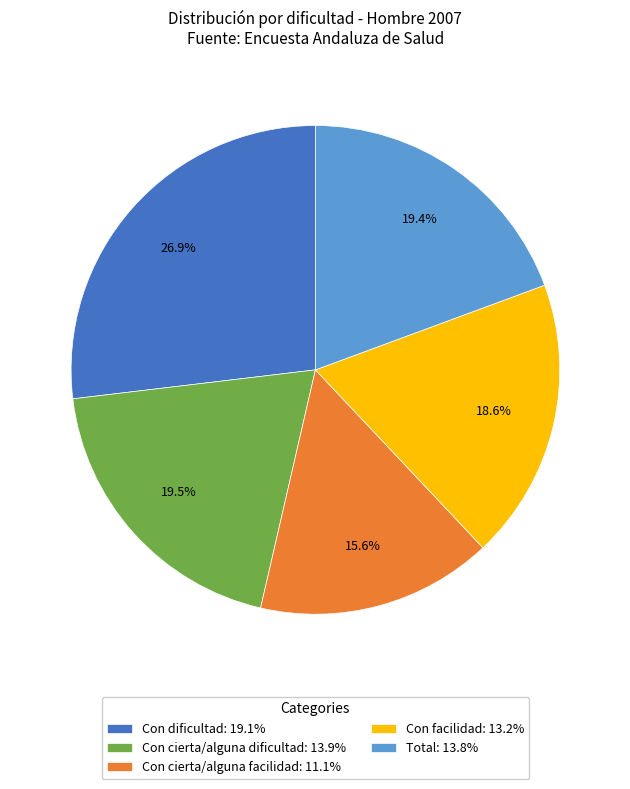

How many segments does this pie chart have?

5